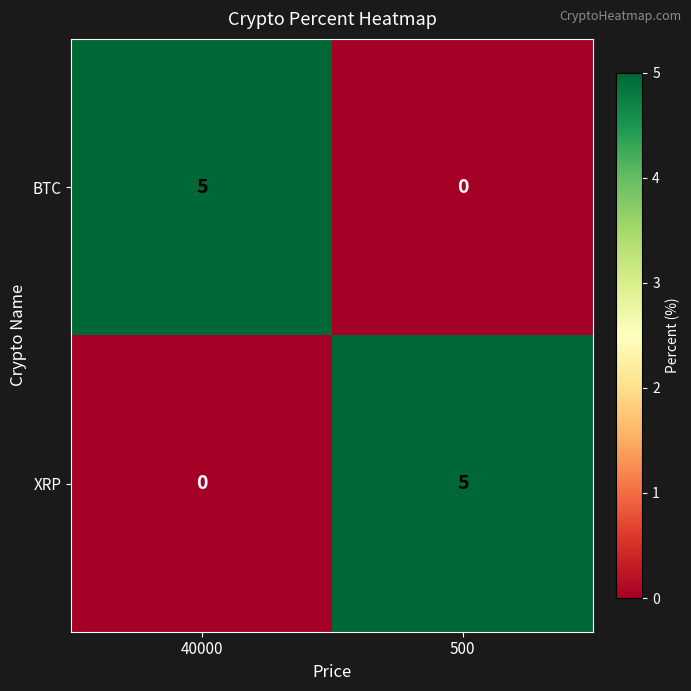

What is the sum of all BTC values?

5